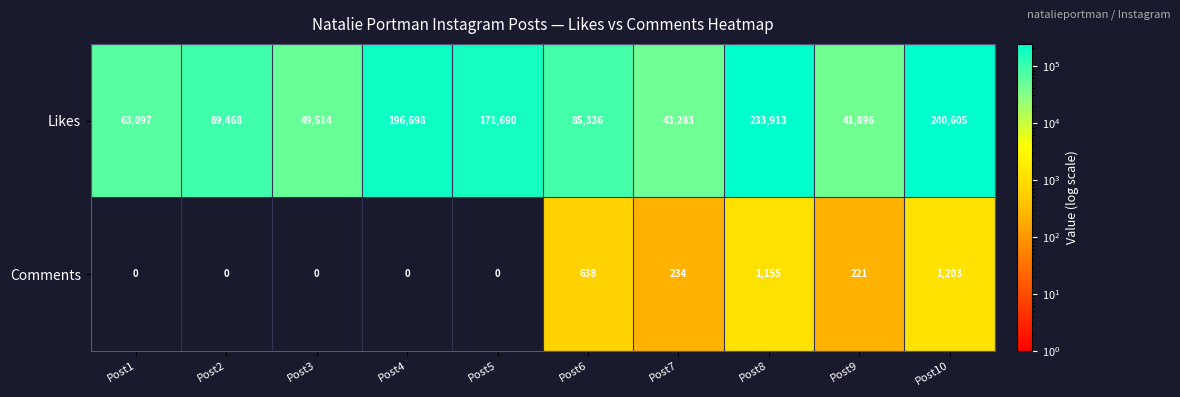

Reading left to right, list all the values displayed in this chart.

Likes: Post1=63097	Post2=89468	Post3=49514	Post4=196698	Post5=171690	Post6=85336	Post7=43283	Post8=233913	Post9=41896	Post10=240605
Comments: Post1=0	Post2=0	Post3=0	Post4=0	Post5=0	Post6=638	Post7=234	Post8=1155	Post9=221	Post10=1203